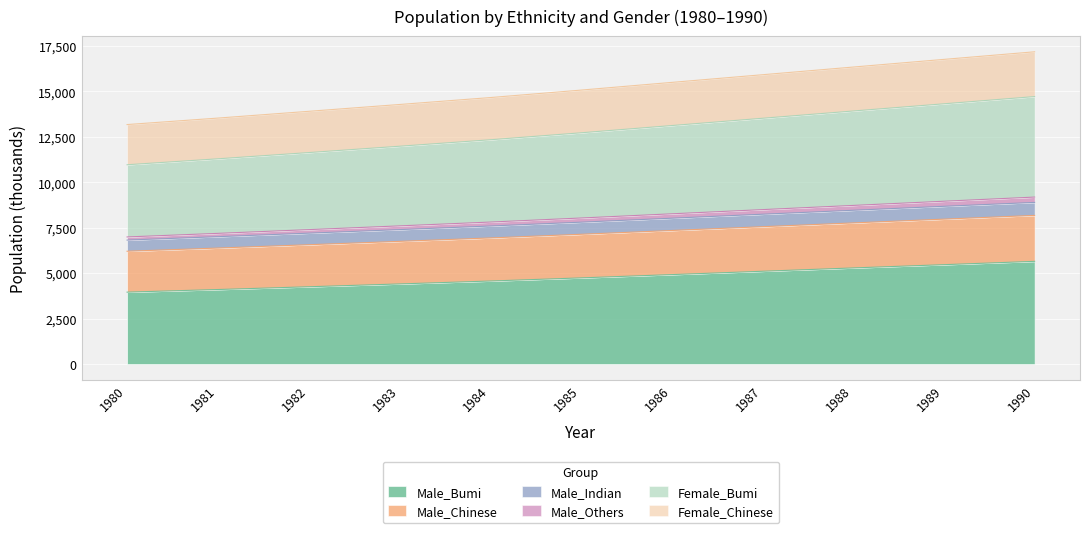

What is the minimum value for Male_Bumi?

3955.7